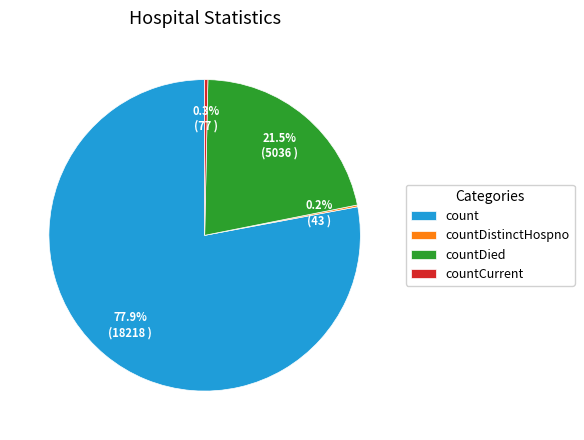

What portion of the pie excludes countCurrent?

99.7%